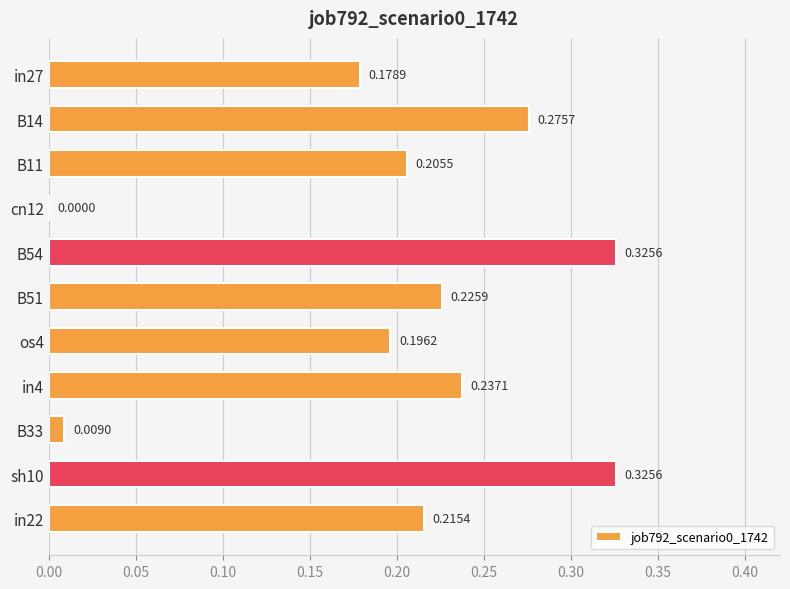

Which has a higher value, sh10 or in4?

sh10